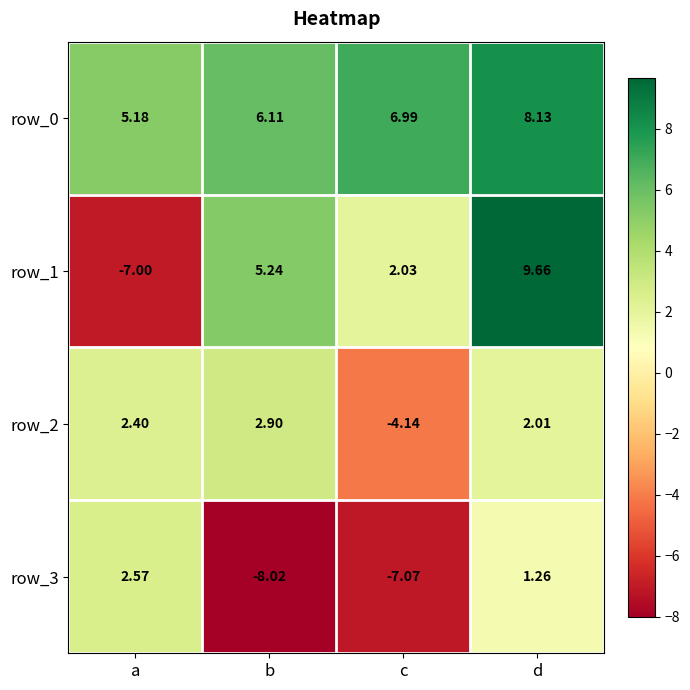

True or false: row_0 has a value of 6.1 at b.

True